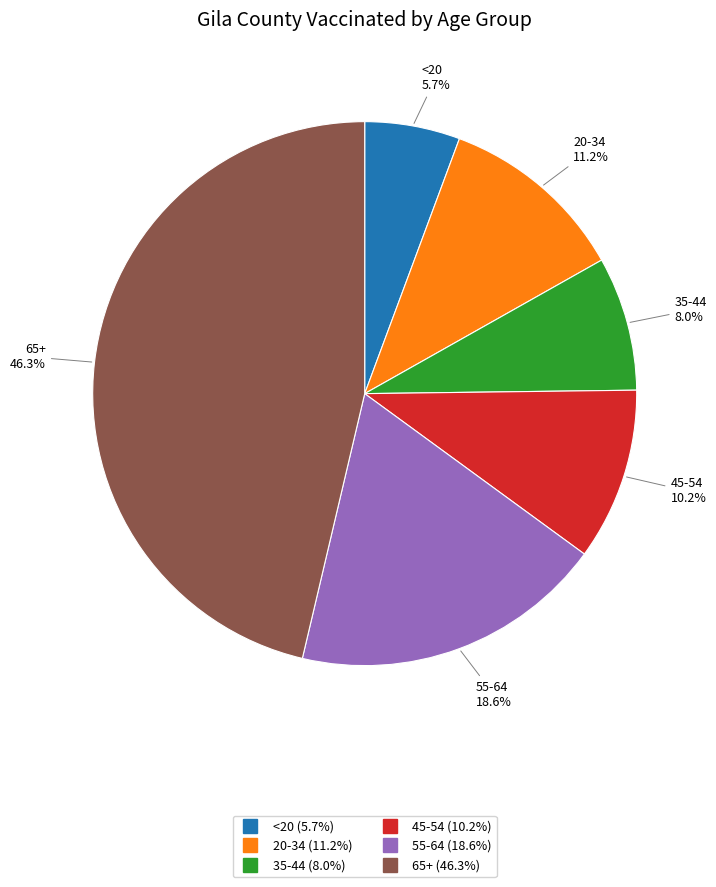

To the nearest percent, what is the combined percentage of <20 and 65+?

52%